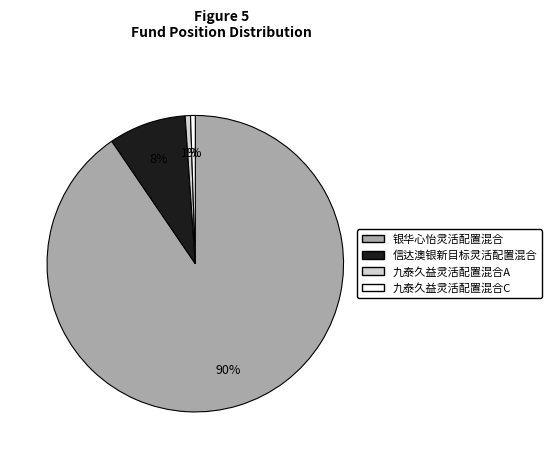

Which category has the biggest portion of the pie?

银华心怡灵活配置混合